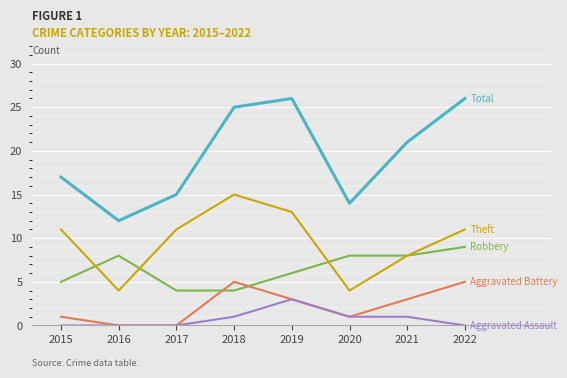

What is the total value across all series at 2019?

51